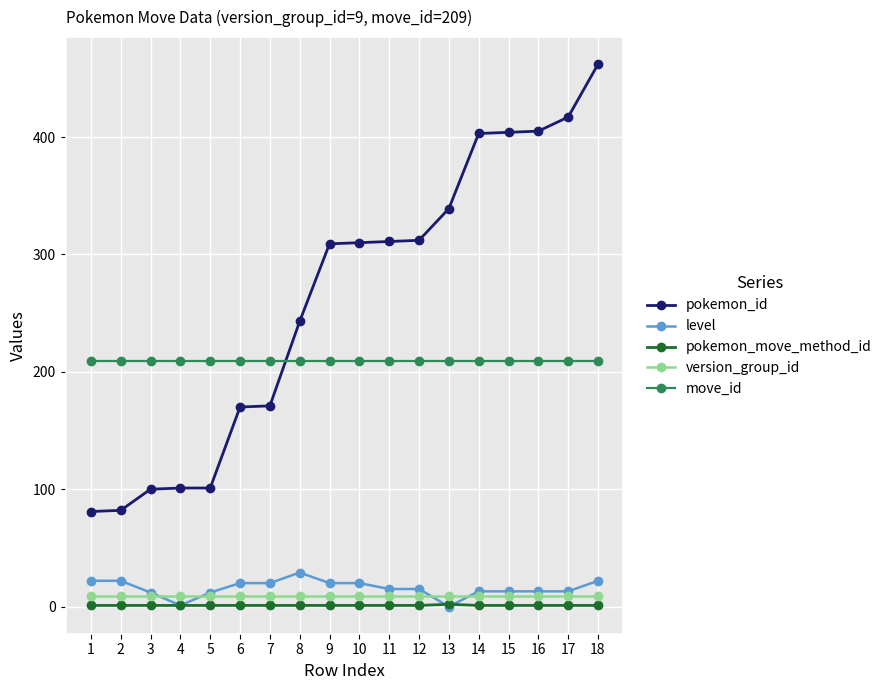

Rank the series by their maximum value, from highest to lowest.

pokemon_id, move_id, level, version_group_id, pokemon_move_method_id